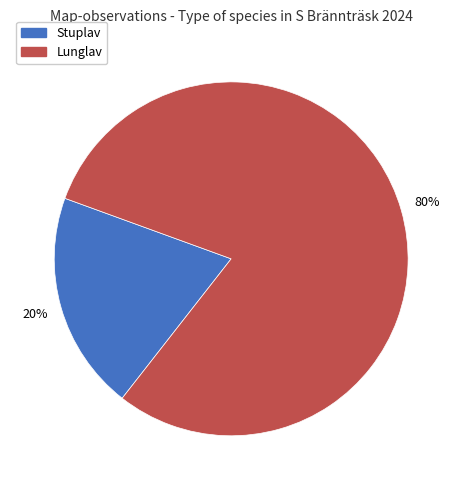

Does any single category account for the majority?

Yes